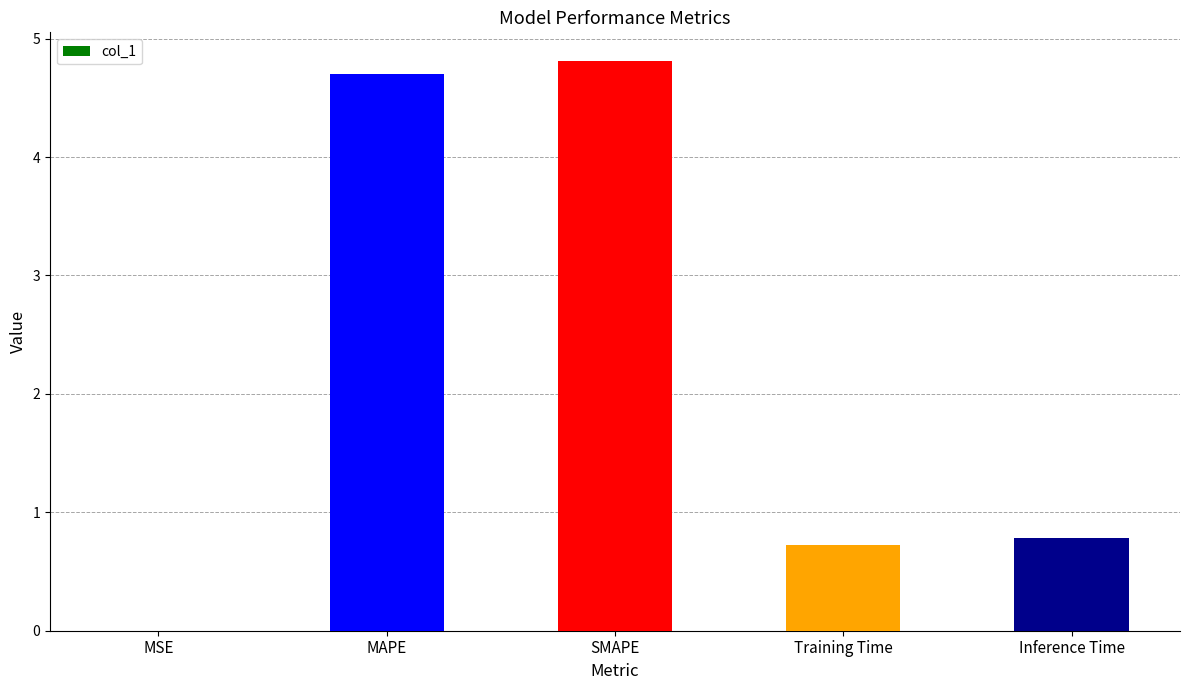

The value at MAPE is 2.7. True or false?

False